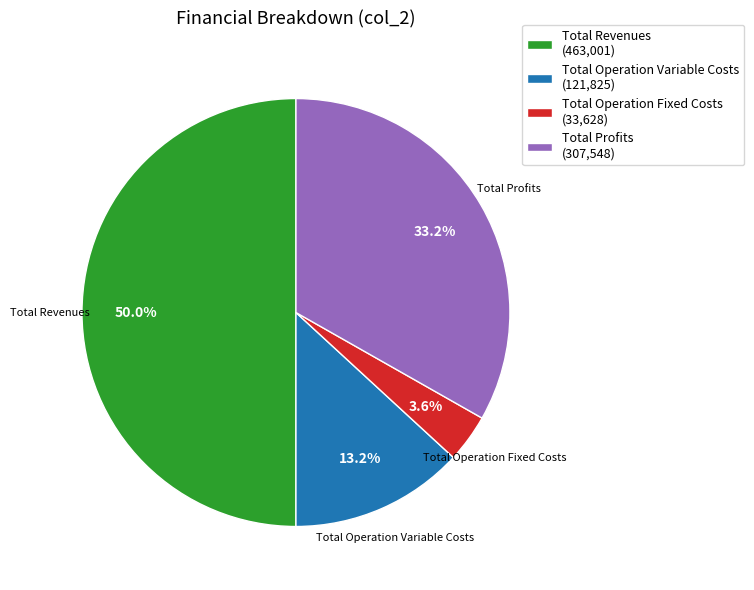

Combined, what portion of the pie is Total Revenues (463,001) and Total Profits (307,548)?

83.2%